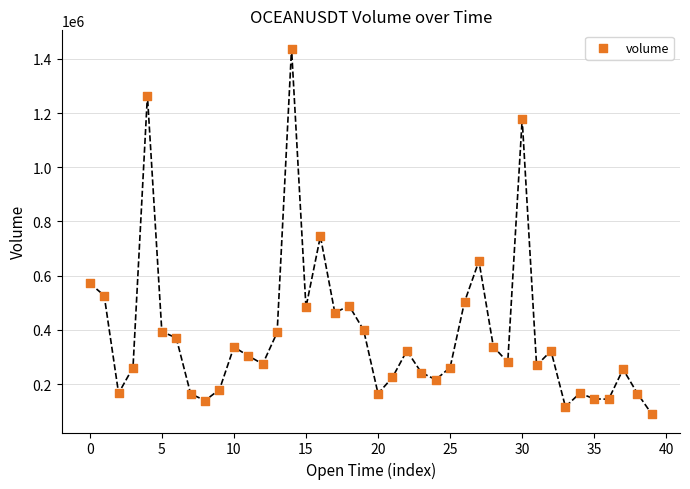

What Y value in the scatter plot is closest to 763295?

745077